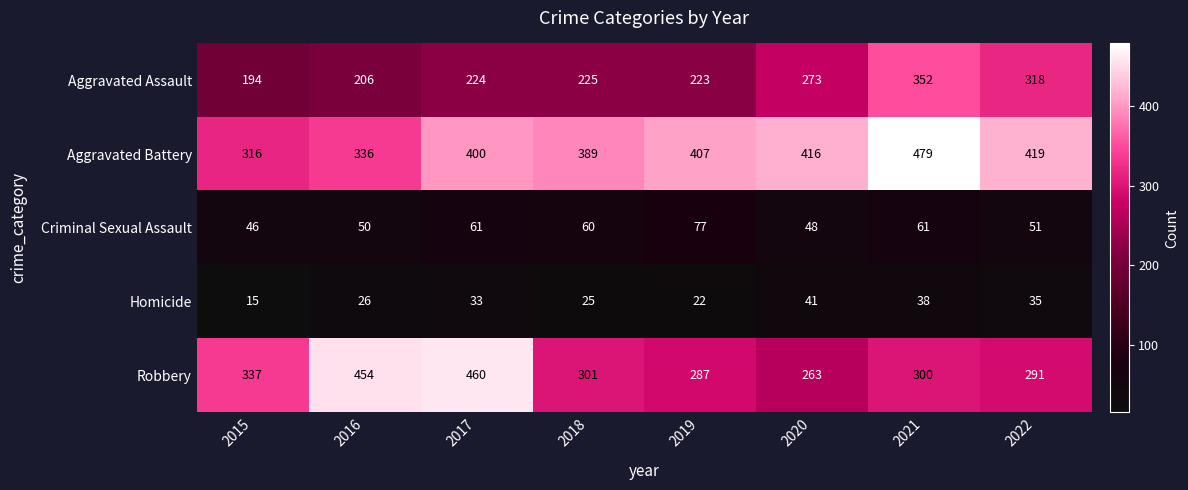

List the series in order of their peak value, highest first.

Aggravated Battery, Robbery, Aggravated Assault, Criminal Sexual Assault, Homicide